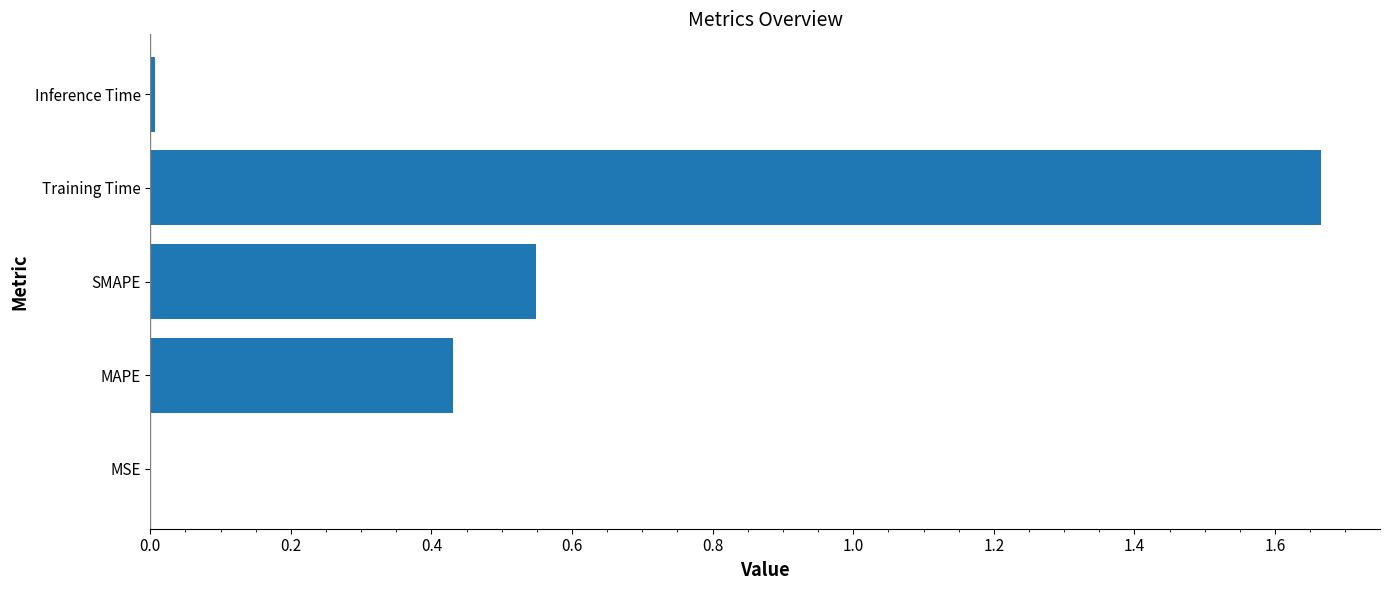

Is it true that the value at Training Time is 0.4?

False